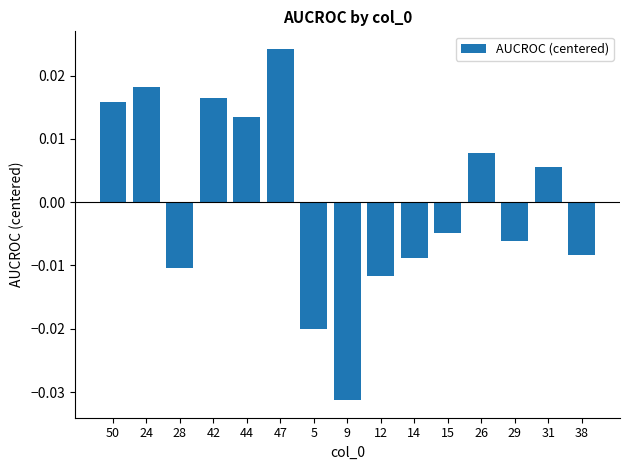

How many distinct data groups are displayed?

1